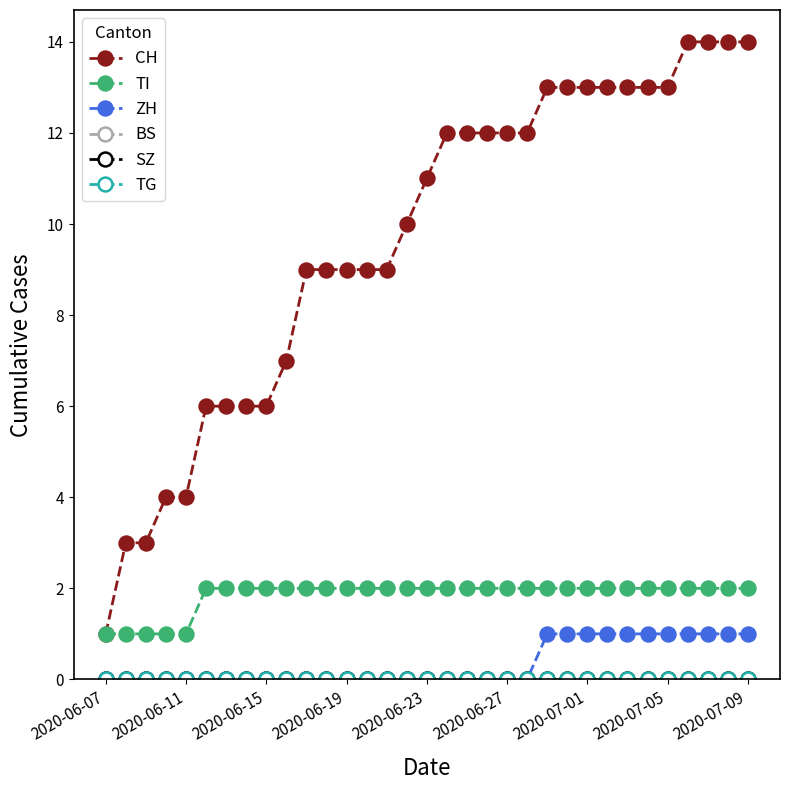

How many categories are shown in the chart?

33